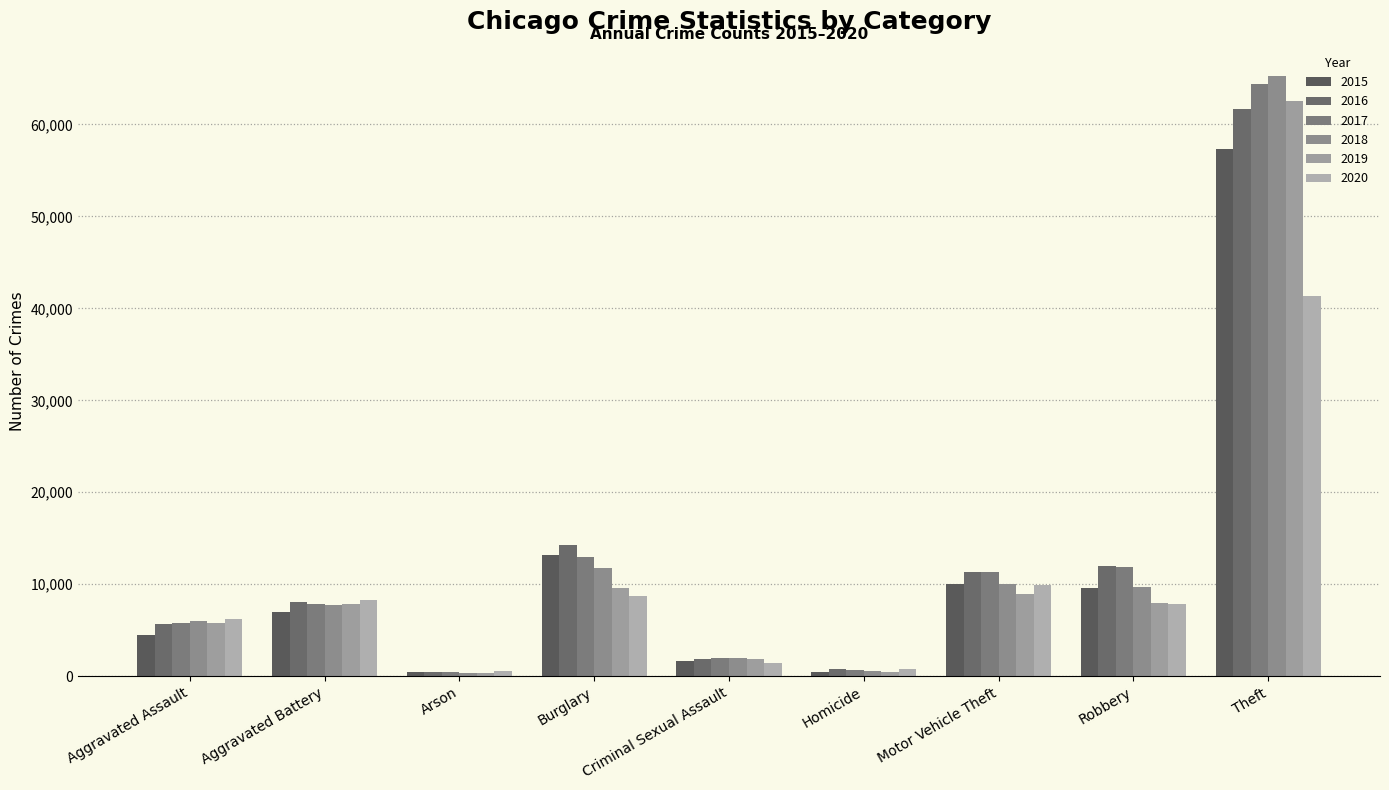

Reading left to right, what are all the values shown in this chart?

2015: 4480	7018	448	13184	1683	496	10068	9638	57350
2016: 5712	8086	515	14289	1835	786	11286	11960	61621
2017: 5793	7845	444	13001	1961	672	11380	11880	64386
2018: 6001	7734	373	11747	2006	589	9985	9681	65287
2019: 5841	7857	376	9638	1899	498	8977	7995	62492
2020: 6262	8321	588	8758	1472	787	9959	7855	41321